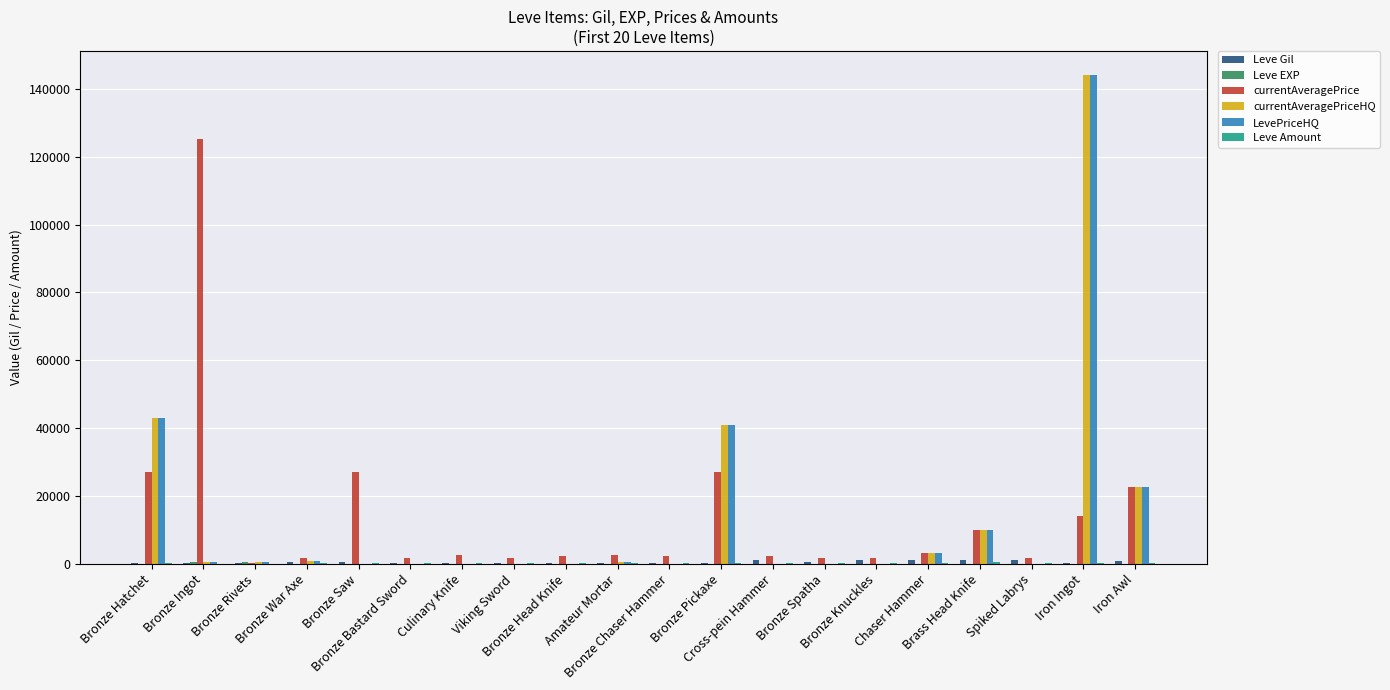

Are the bars horizontal?

No